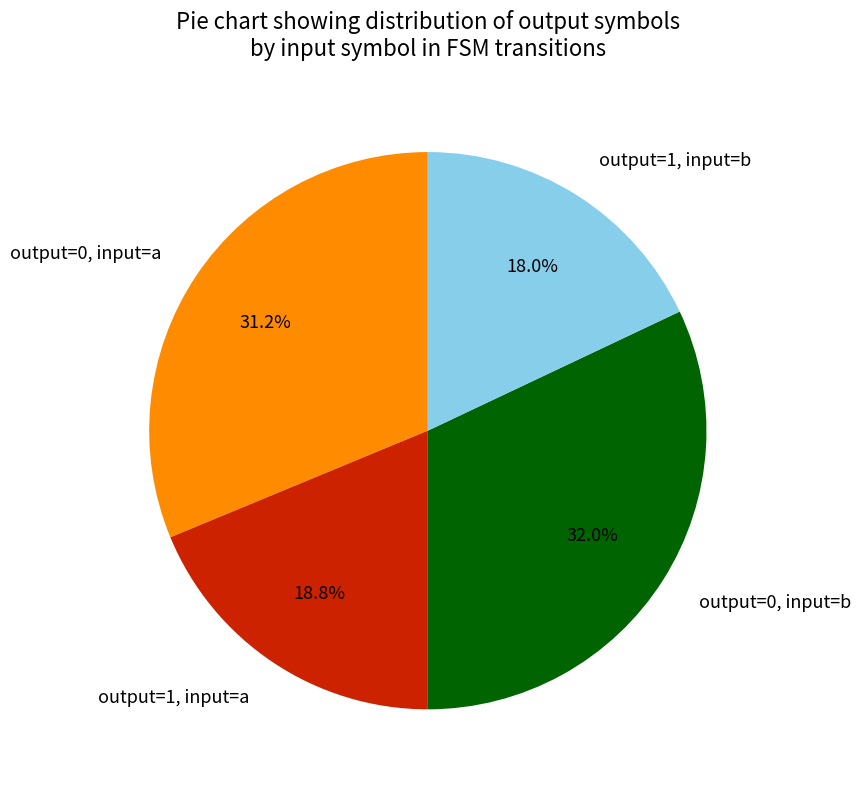

What percentage do output=0, input=a and output=1, input=a together represent?

50.0%